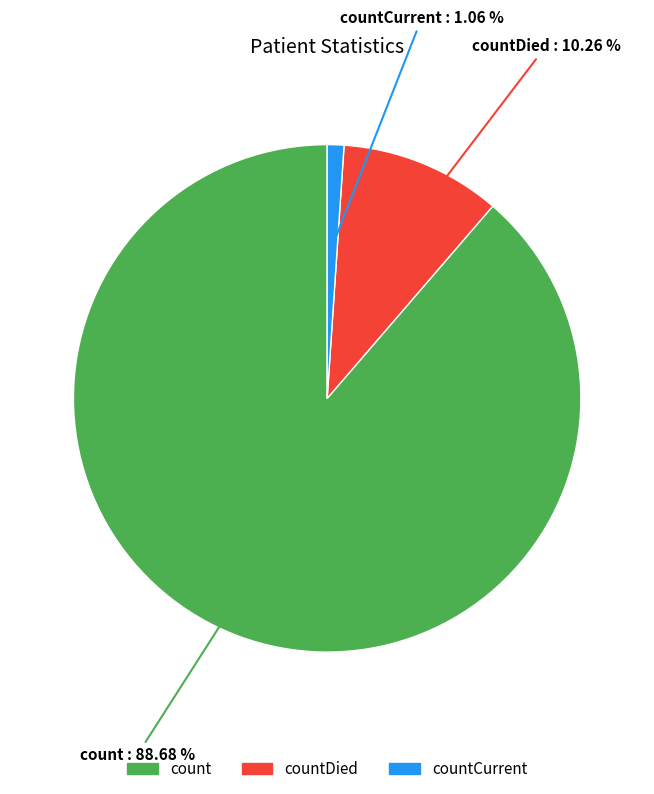

Is it true that count is 89% of the pie?

True